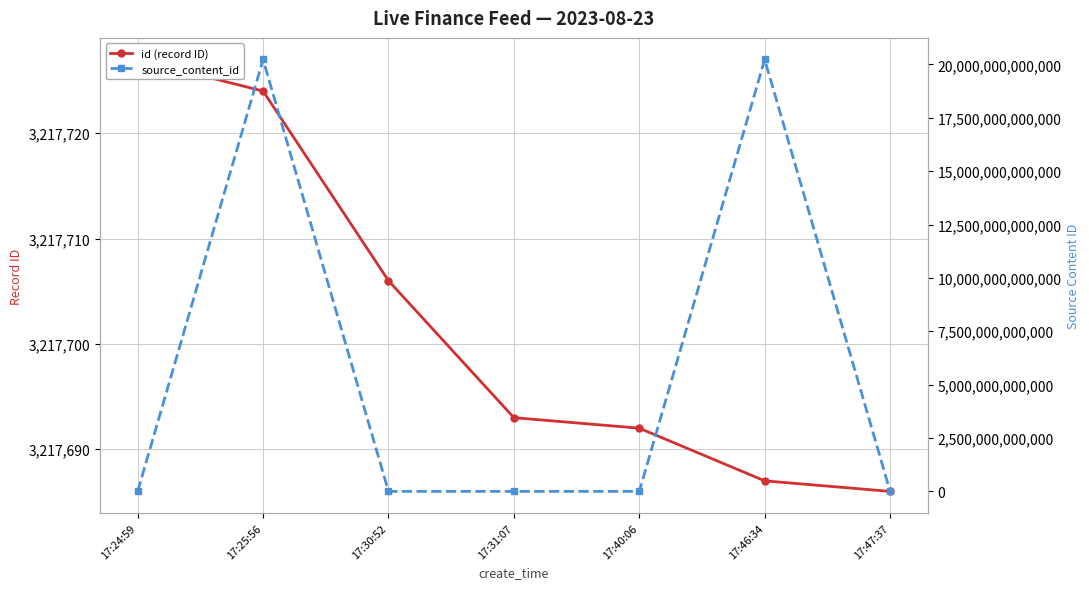

What is the sum of the id (record ID) values at 17:40:06 and 17:25:56?

6435416